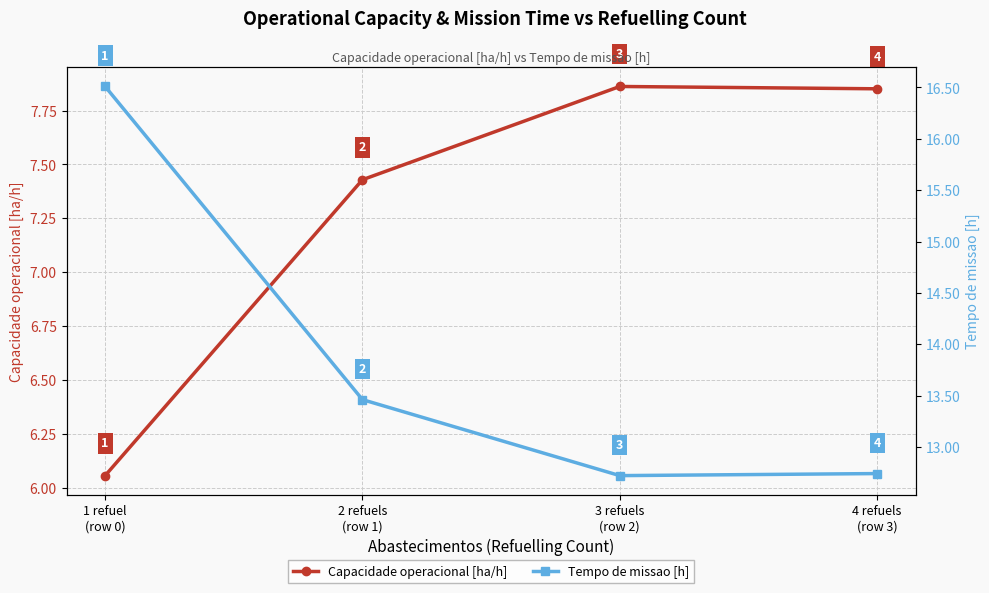

Which category has the lowest value in the Tempo de missao [h] series?

3 refuels
(row 2)